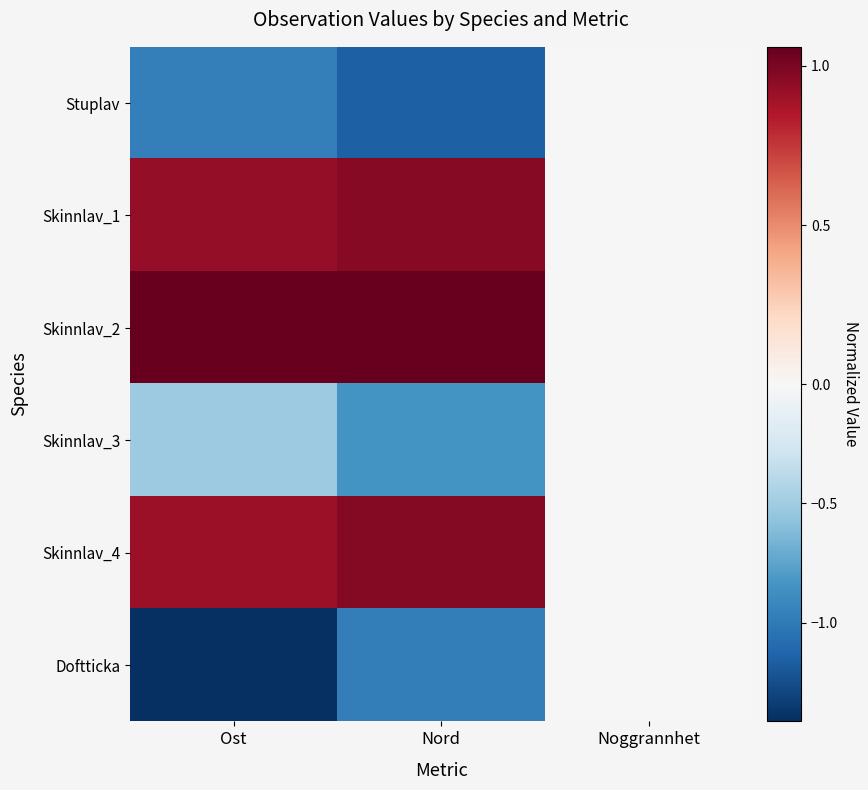

What is the difference between the highest and lowest values at Ost?

2.5